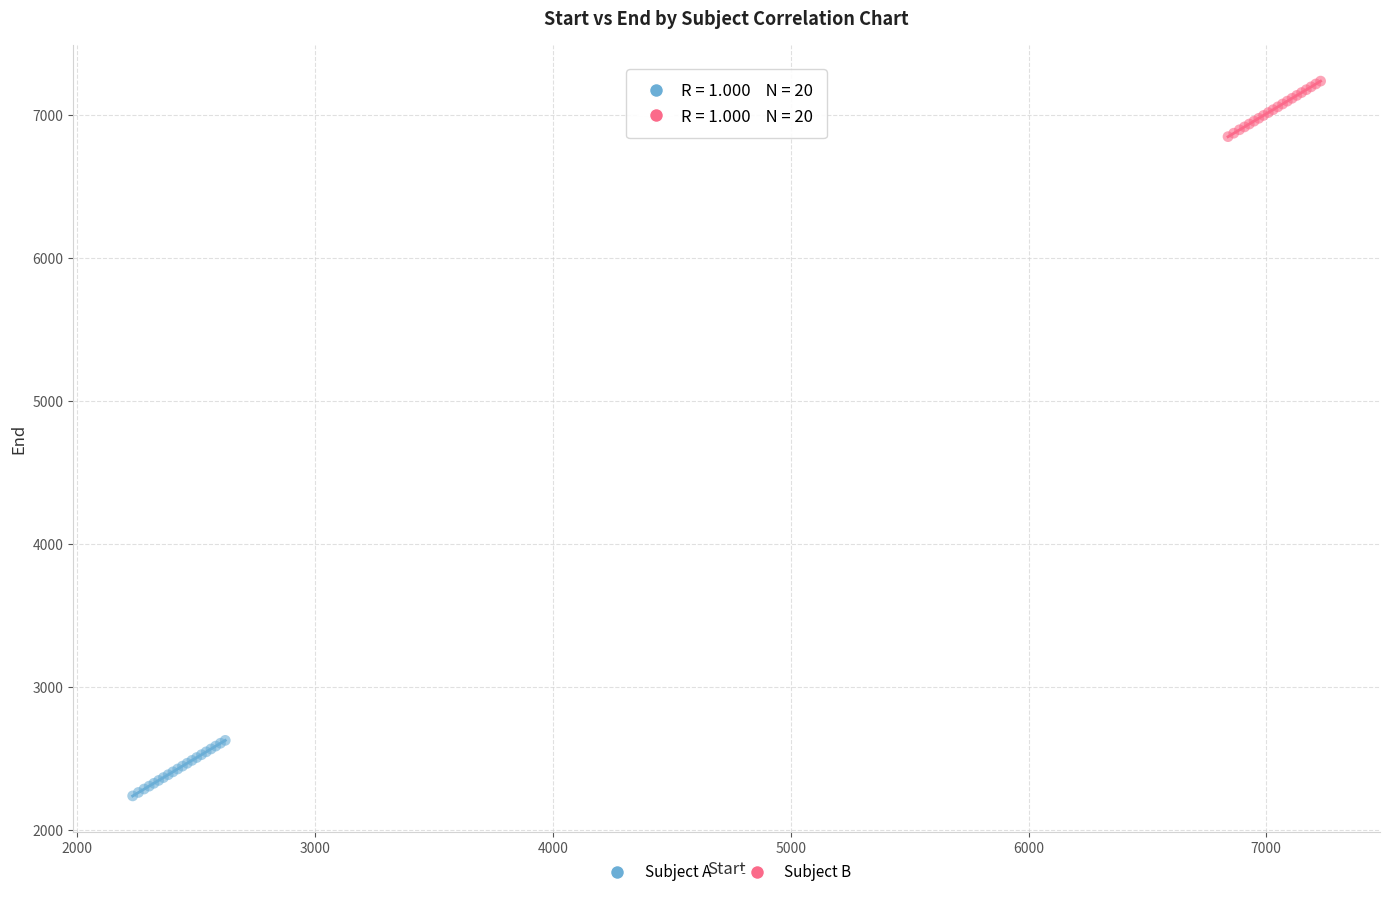

Which series contains the lowest Y value?

Subject A